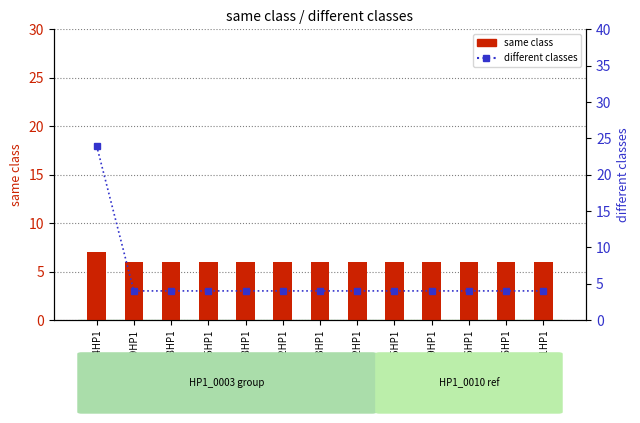

What position from the right is 30_89HP1?

12